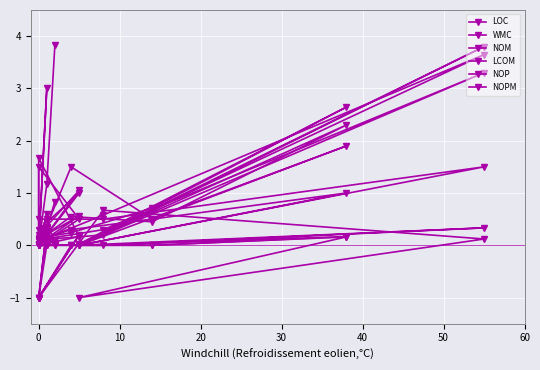

Which series changed the most between 30 and 50?

LOC